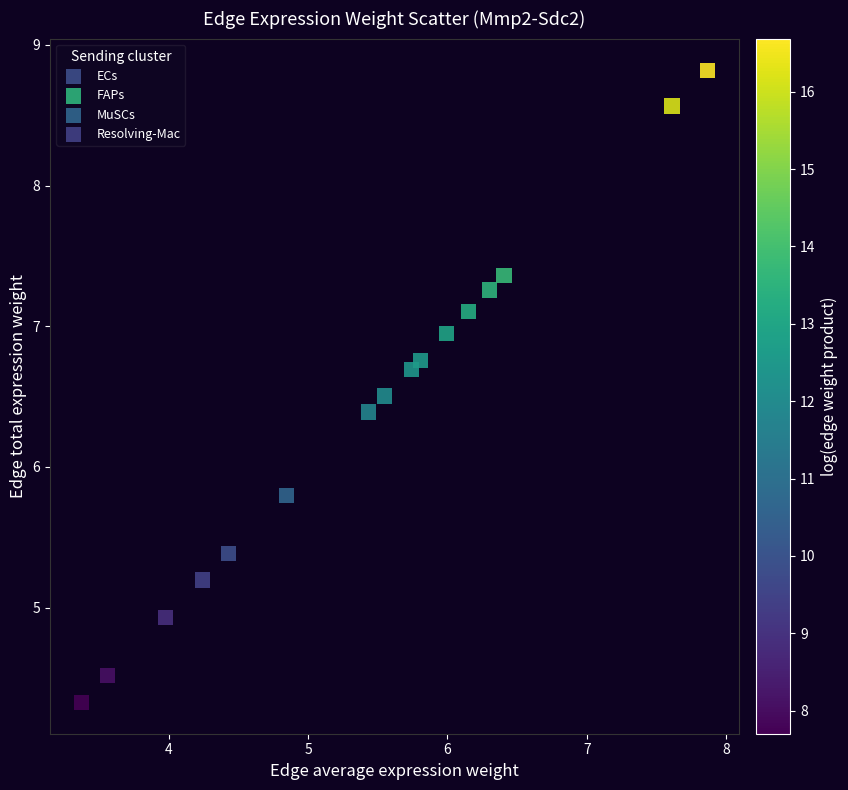

Which series has the widest spread of Y values?

FAPs